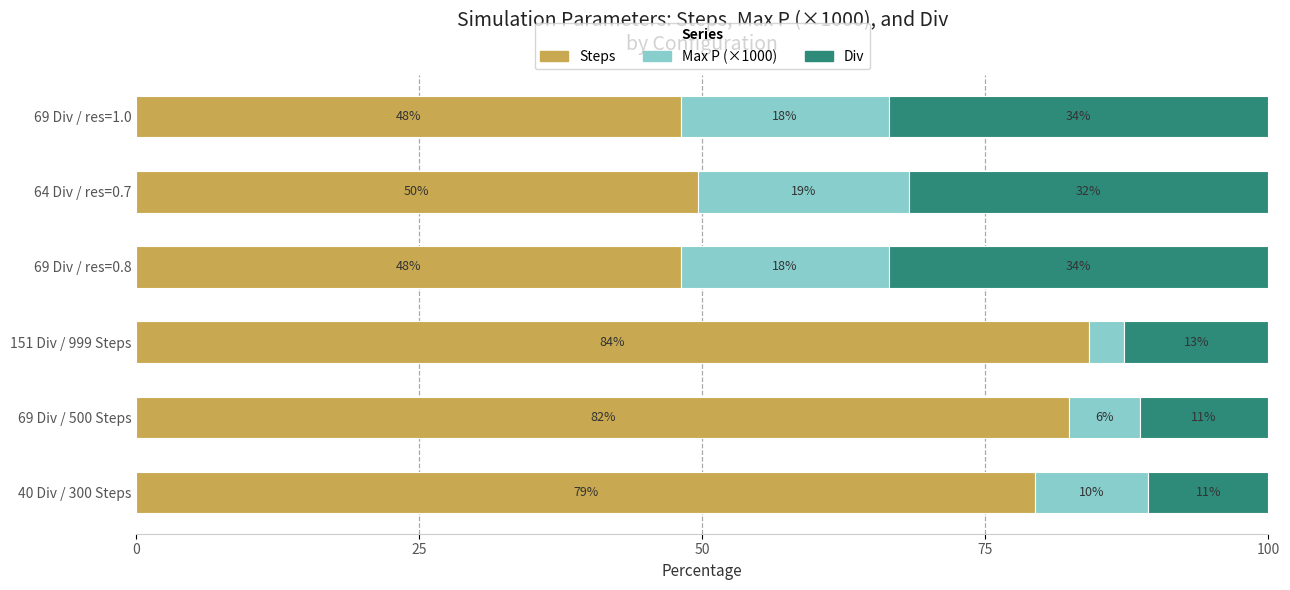

What are all the series names shown in the legend?

Steps, Max P (×1000), Div